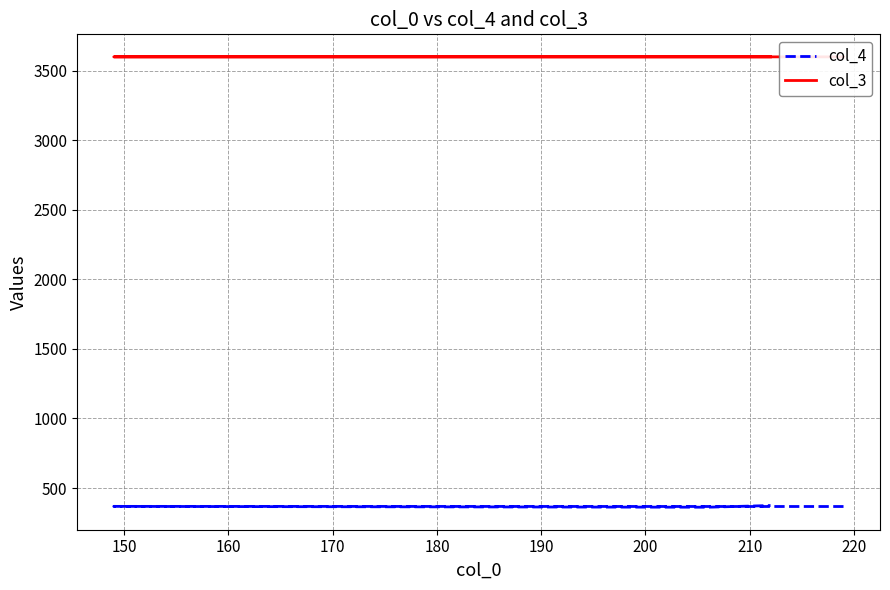

What are all the series names shown in the legend?

col_4, col_3